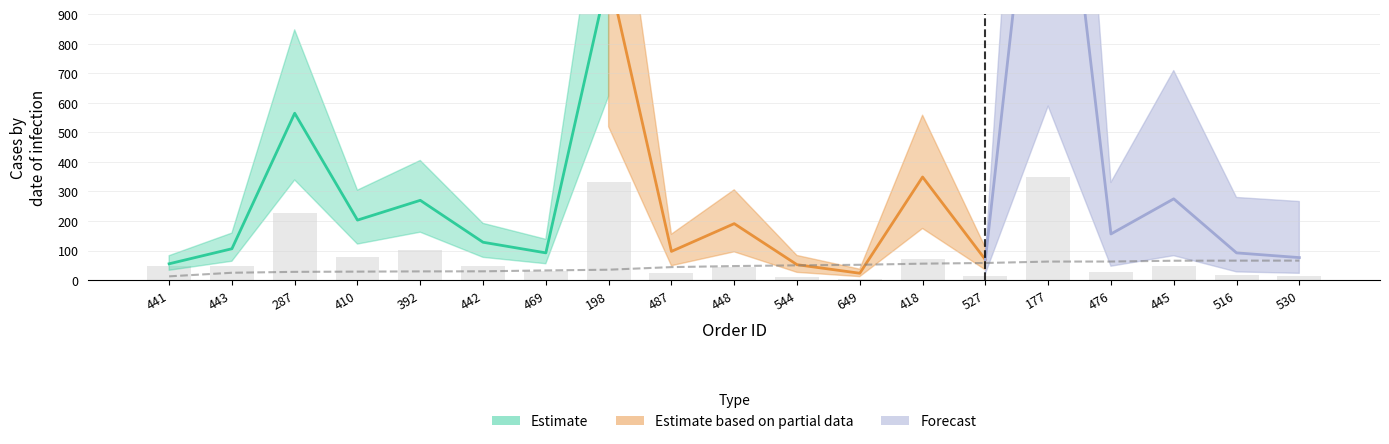

Reading right to left, transcribe all the data shown in this chart.

num: 12.9	15.6	46.9	27.7	350.0	13.3	70.1	5.0	11.6	45.0	24.7	330.7	31.5	48.4	102.8	79.4	227.1	47.9	49.1
correct_rate: 65.8	65.7	65.4	62.7	62.5	57.7	55.5	51.7	49.8	47.3	43.8	35.0	32.6	29.5	29.3	28.5	27.7	24.7	12.5